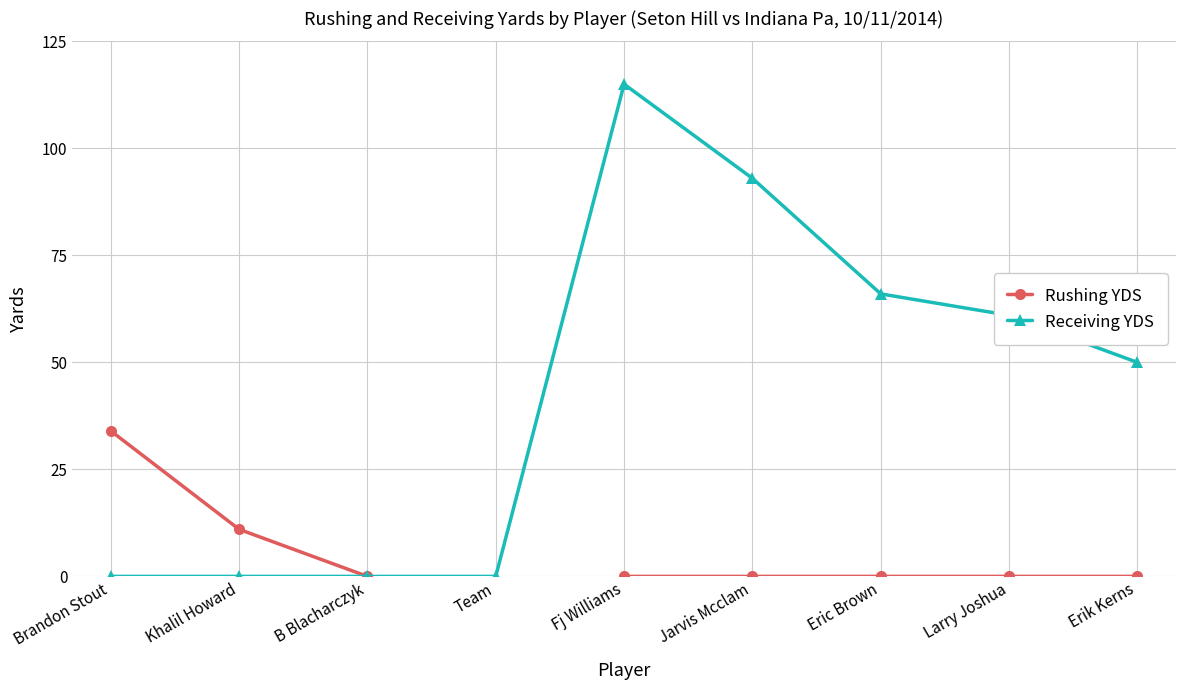

At which category is the sum across all series the highest?

Fj Williams